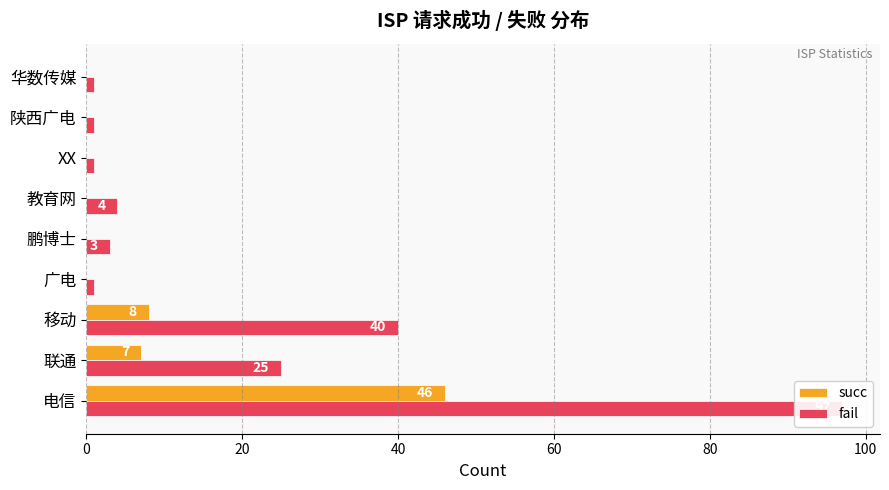

How many bars are there in each group?

2